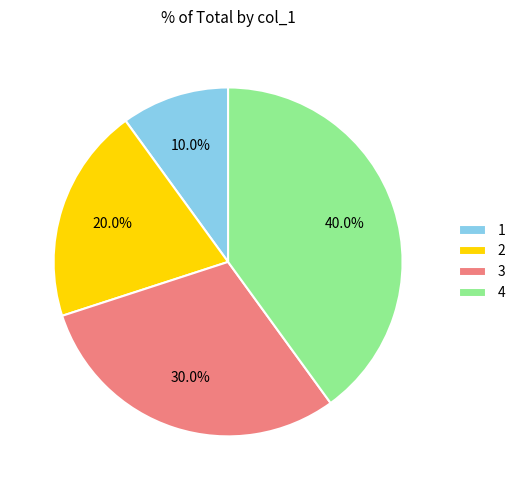

How many slices are in this pie chart?

4